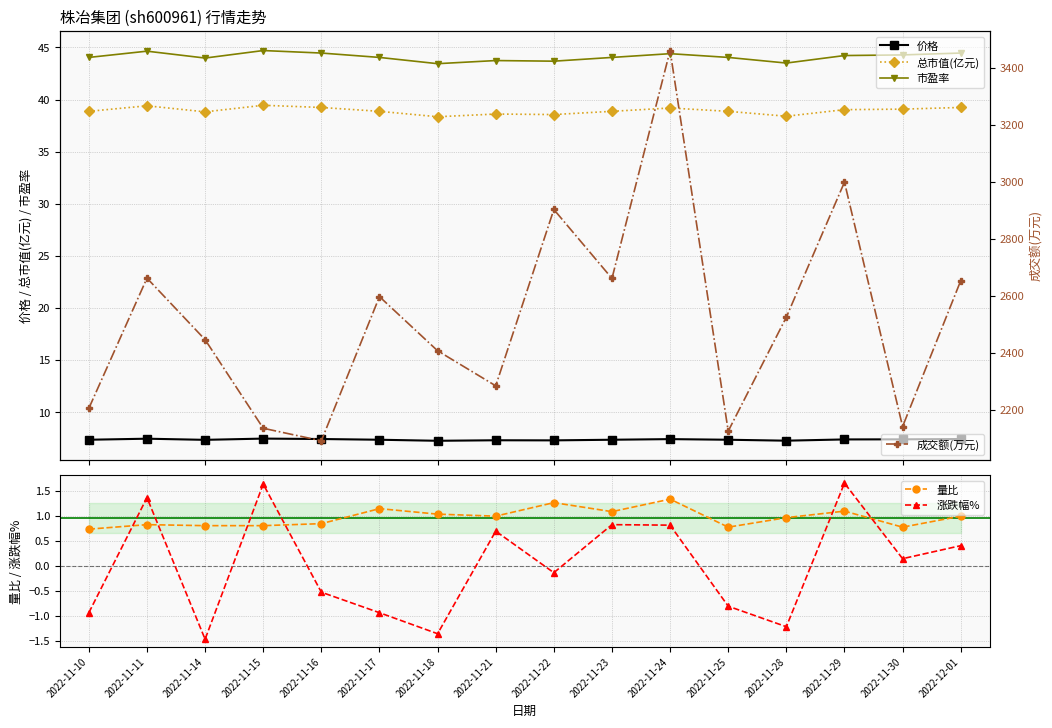

After their last crossing, which series has the higher values: 量比 or 涨跌幅%?

量比